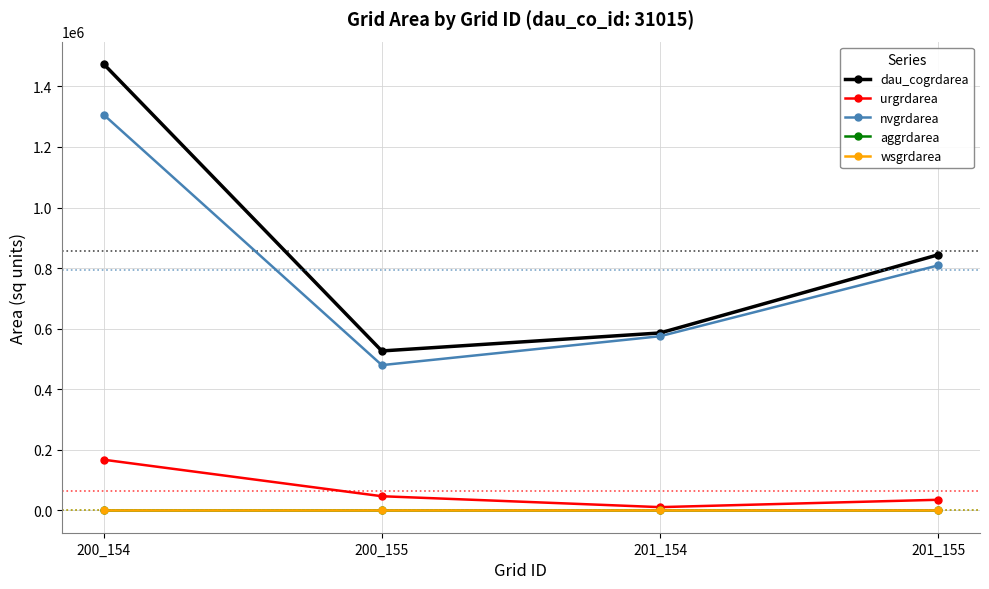

What is the difference between the dau_cogrdarea values at 200_155 and 200_154?

947700